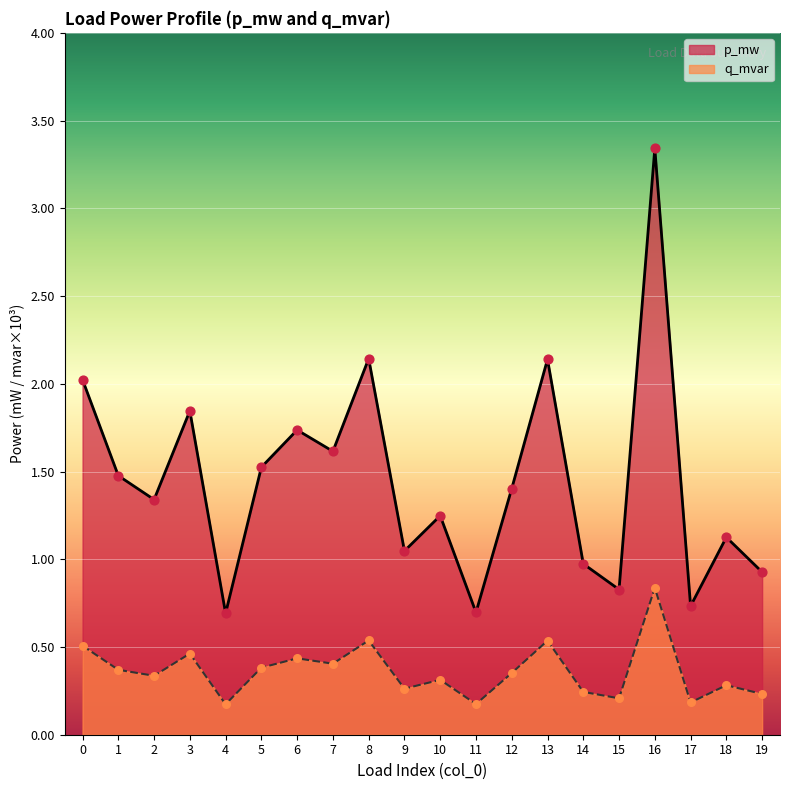

Which series has the widest spread of Y values?

p_mw